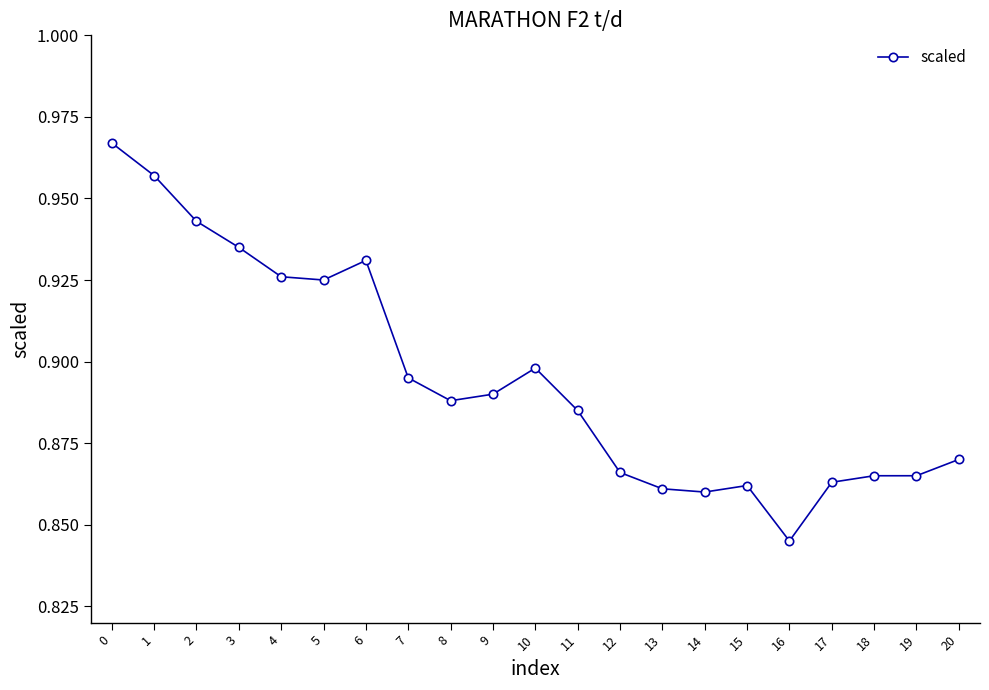

The chart shows a value of 0.6 at 2. True or false?

False